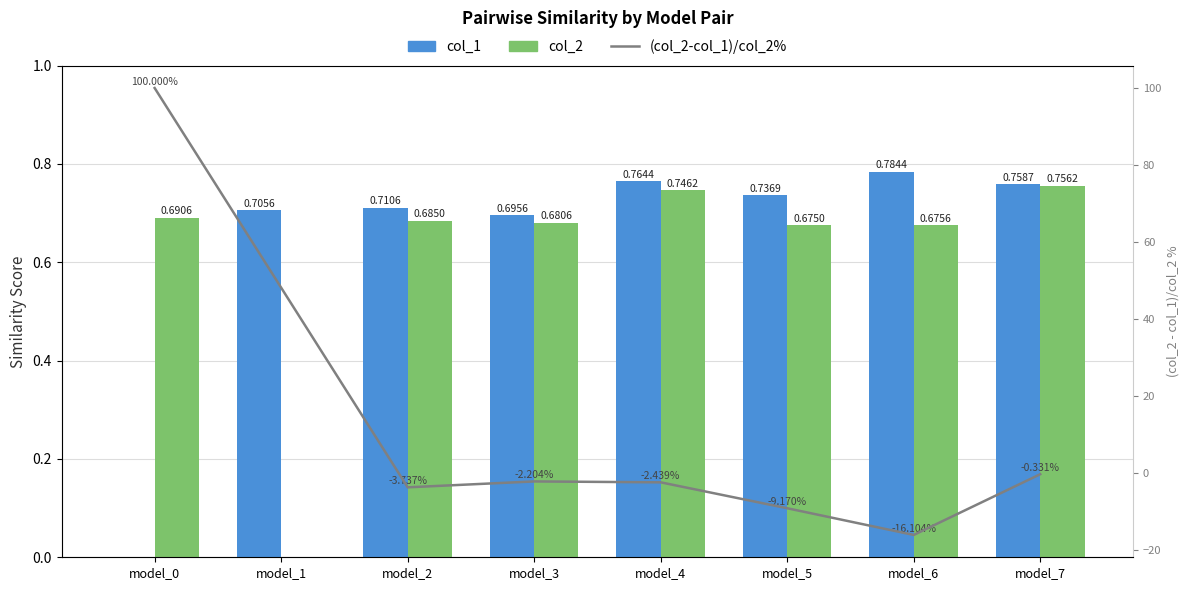

Rank the categories by col_2 value from highest to lowest.

model_7, model_4, model_0, model_2, model_3, model_6, model_5, model_1